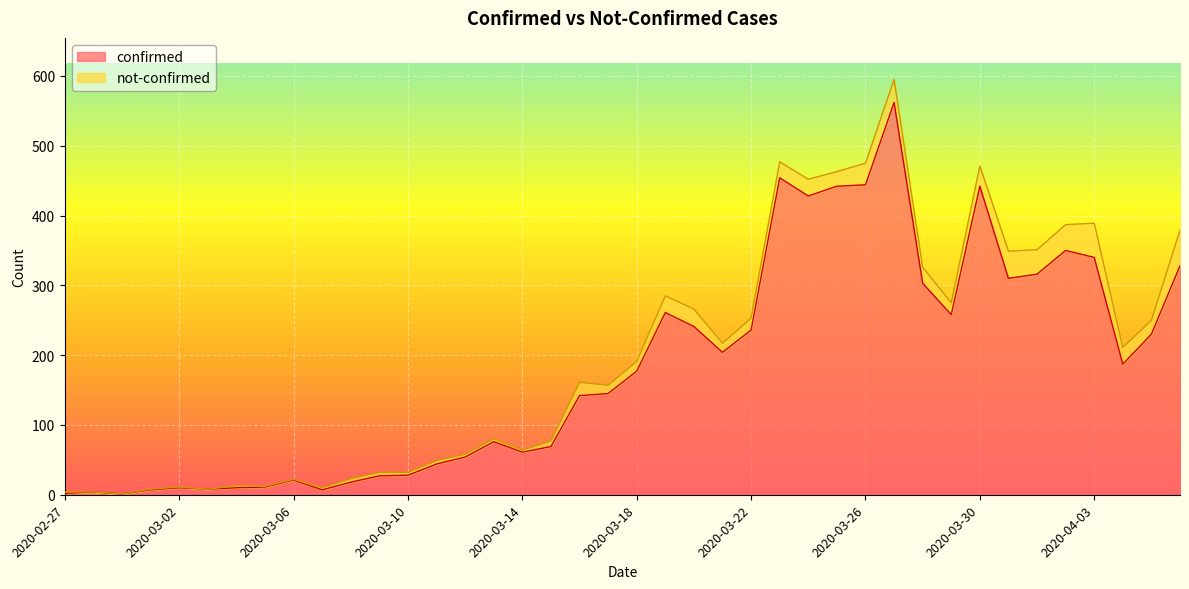

Which has a higher value, 2020-03-07 or 2020-03-12?

2020-03-12